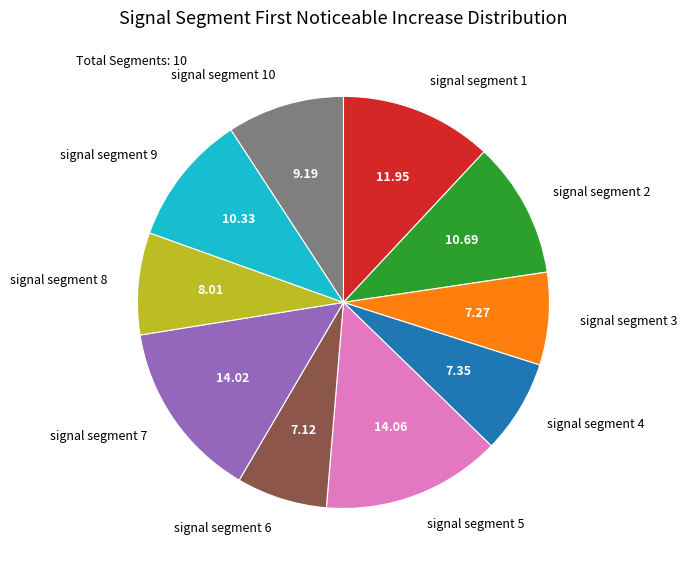

Between signal segment 10 and signal segment 9, which is larger?

signal segment 9